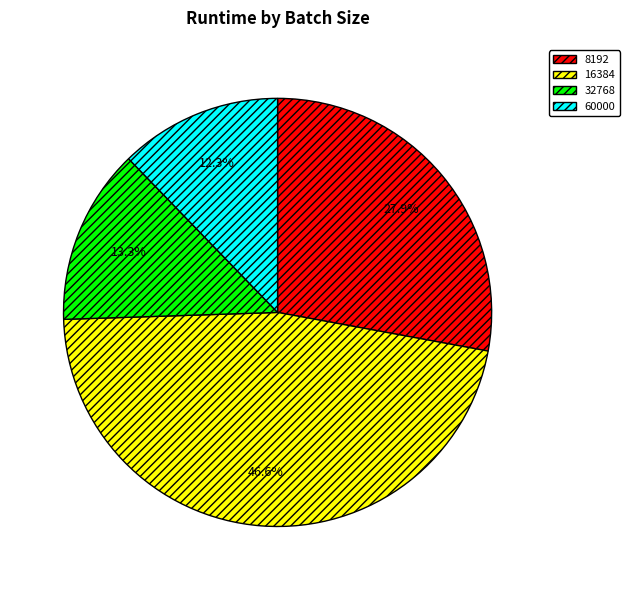

Rank the categories by value from highest to lowest.

16384, 8192, 32768, 60000